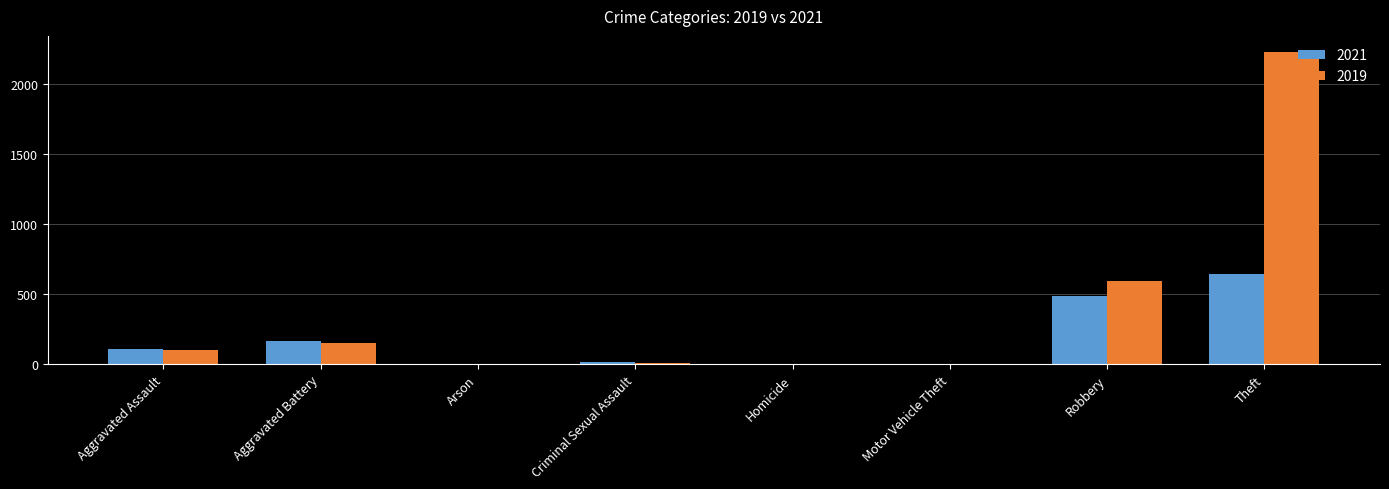

What is the highest value of the 2019 series?

2230